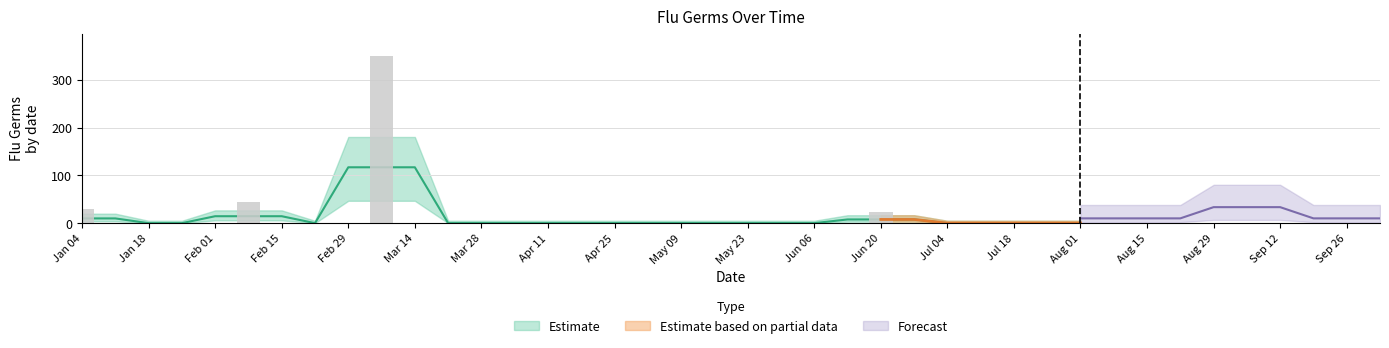

Reading left to right, list all the values displayed in this chart.

29.7	0.0	0.0	0.0	0.0	43.5	0.0	0.0	0.0	350.5	0.0	0.0	0.0	0.0	0.0	0.0	0.0	0.0	0.0	0.0	0.0	0.0	0.0	0.0	23.2	0.0	0.0	0.0	0.0	0.0	0.0	0.0	0.0	0.0	0.0	58.6	0.0	0.0	0.0	0.0